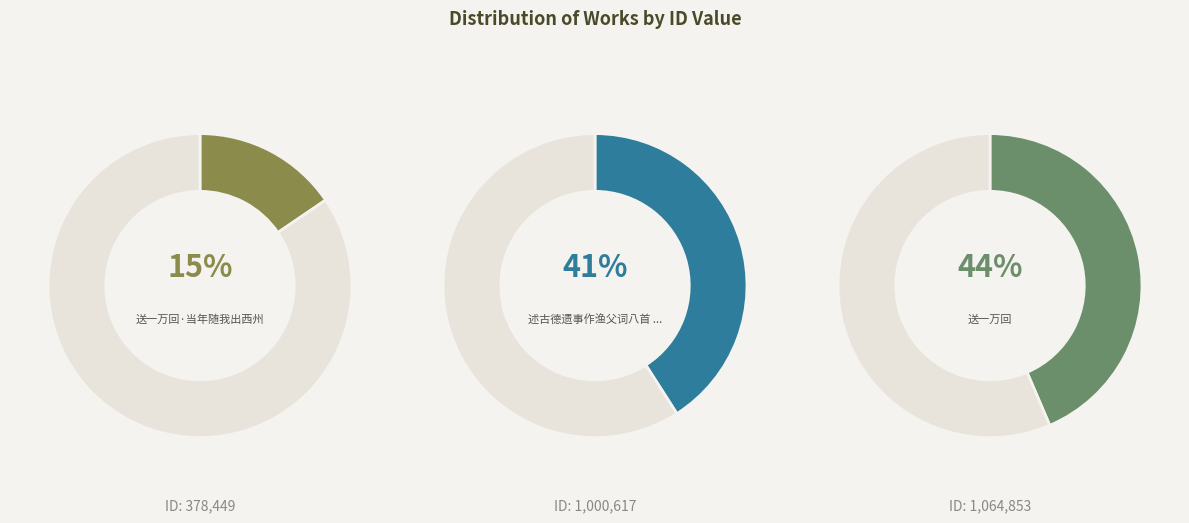

Which slice is the smallest?

送一万回·当年随我出西州